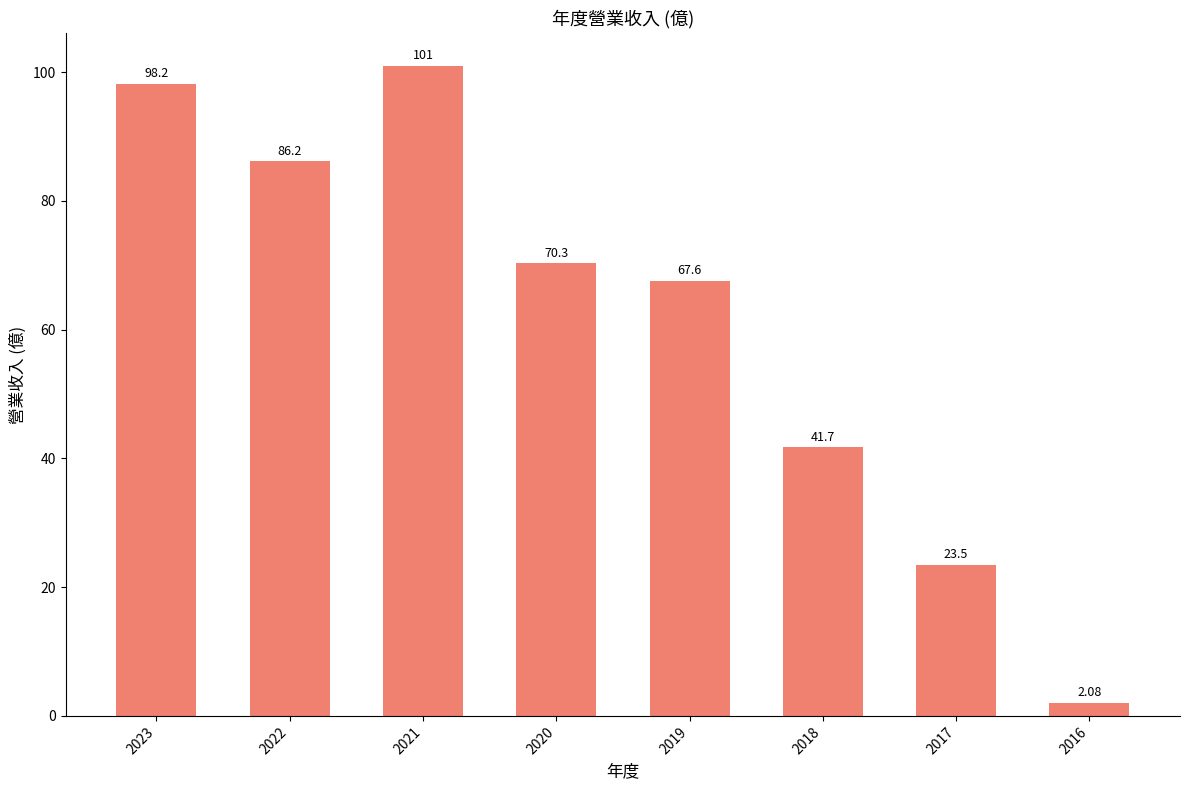

List the labels in order of value, smallest first.

2016, 2017, 2018, 2019, 2020, 2022, 2023, 2021